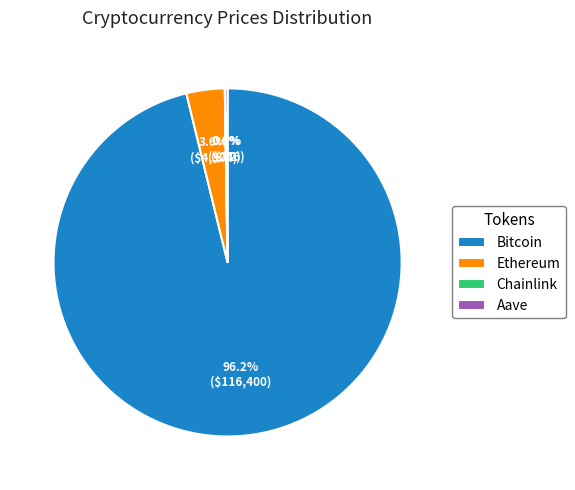

To the nearest percent, what is the average slice percentage?

25%